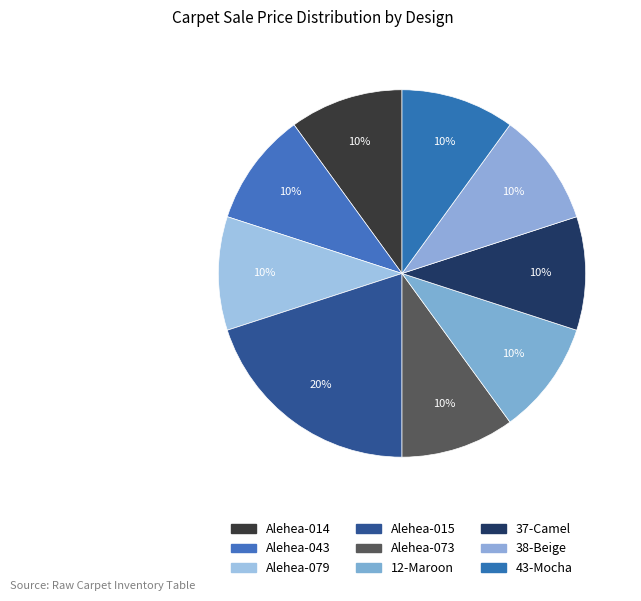

How many segments does this pie chart have?

9